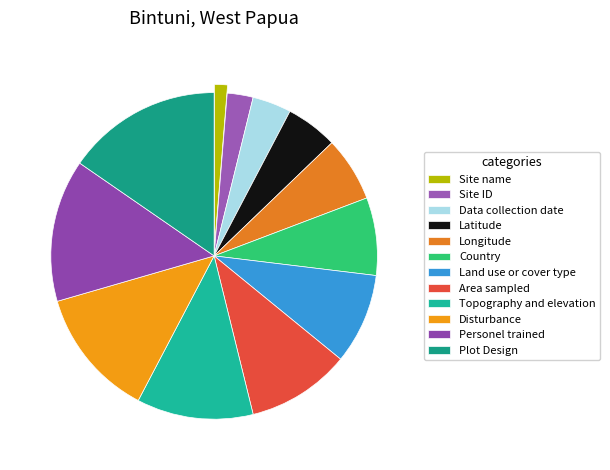

To the nearest percent, what portion does Topography and elevation represent?

12%